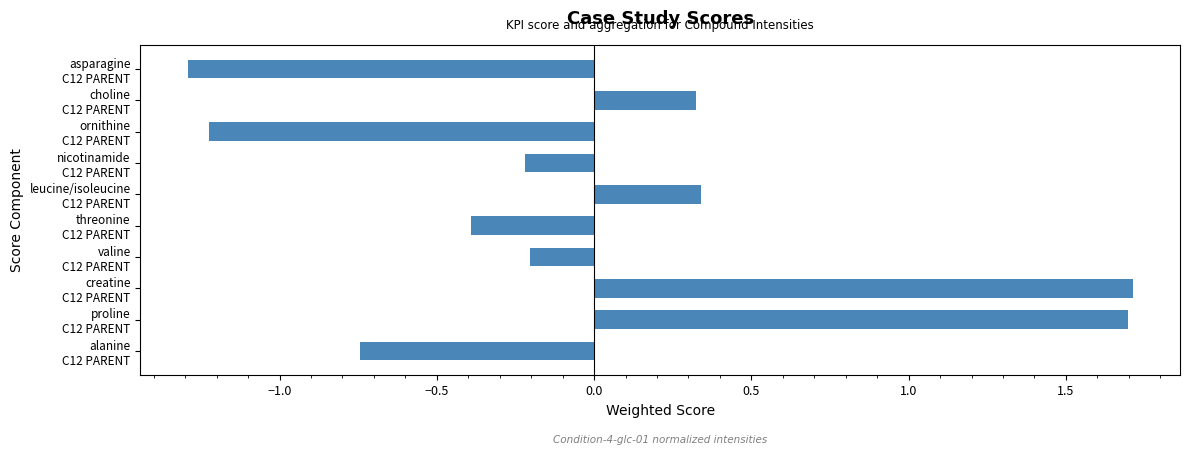

What is the minimum value shown in the chart?

-1.3